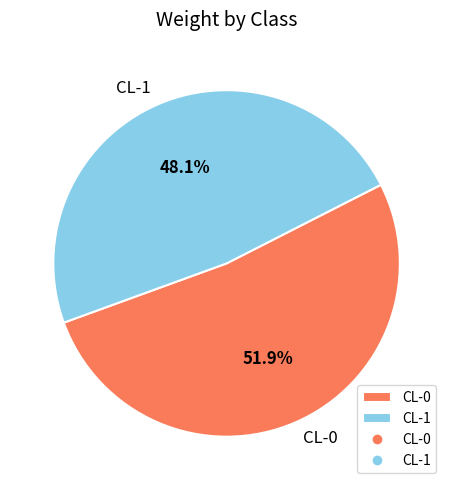

Is there a majority slice in this chart?

Yes